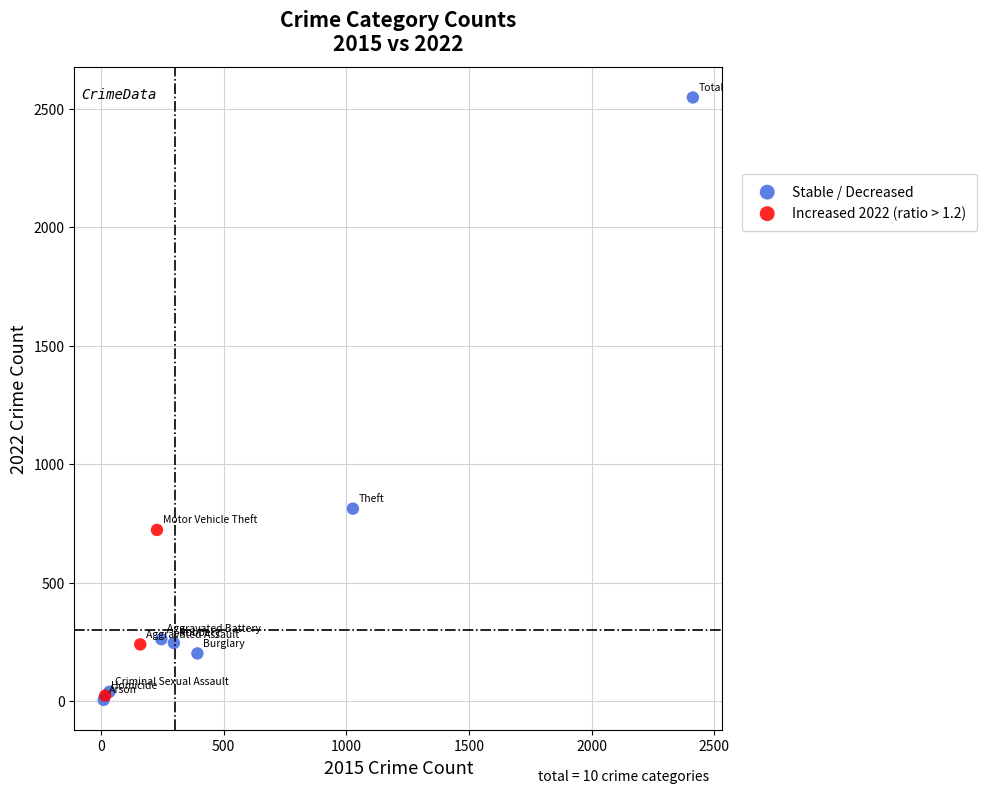

Which series has the widest spread of Y values?

Stable / Decreased